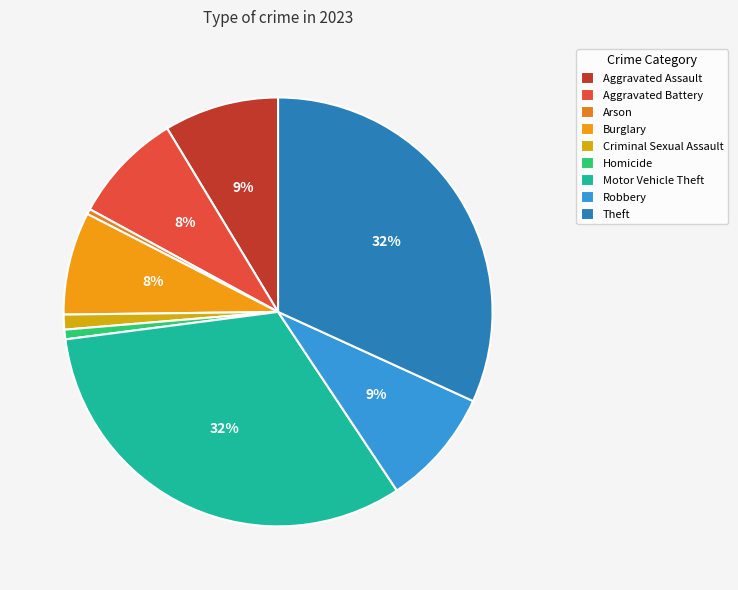

Count the number of slices in the pie.

9